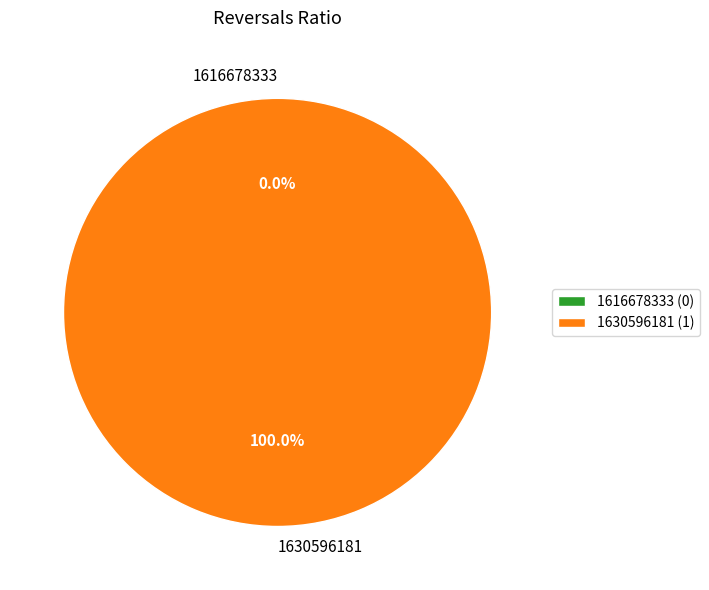

Does any single category account for the majority?

Yes